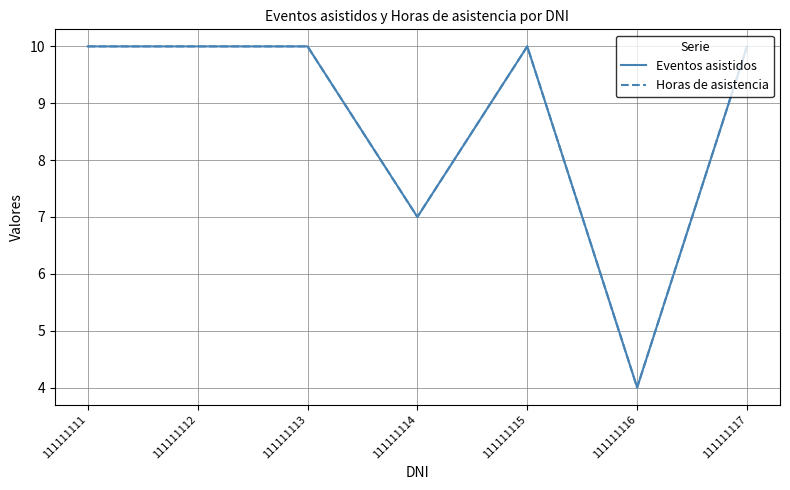

True or false: Horas de asistencia has more than 2 interior local peaks.

False